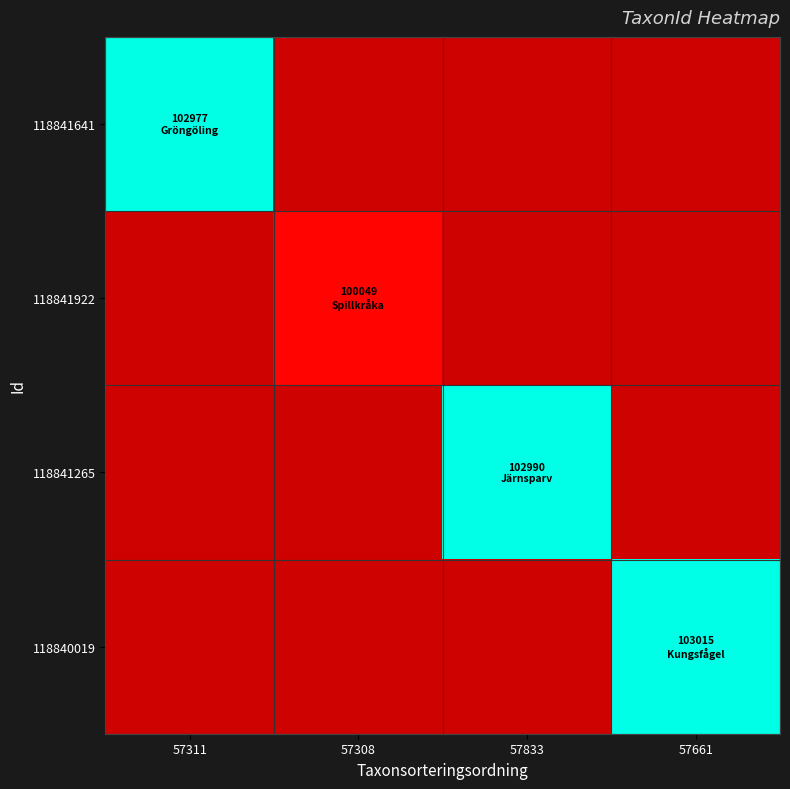

Which series has the largest range (max minus min)?

118841641